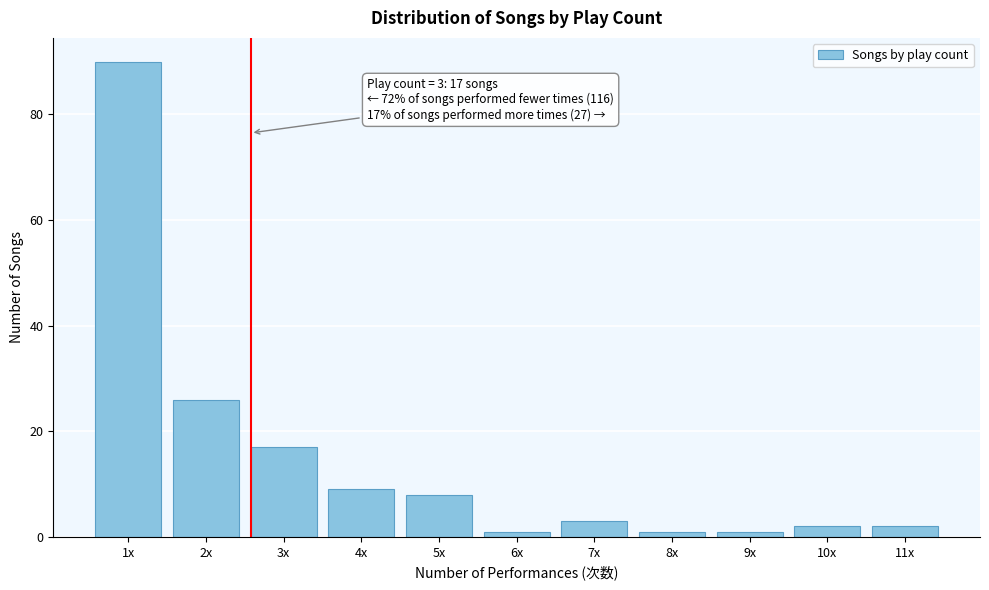

Reading right to left, list all the values displayed in this chart.

11x=2	10x=2	9x=1	8x=1	7x=3	6x=1	5x=8	4x=9	3x=17	2x=26	1x=90